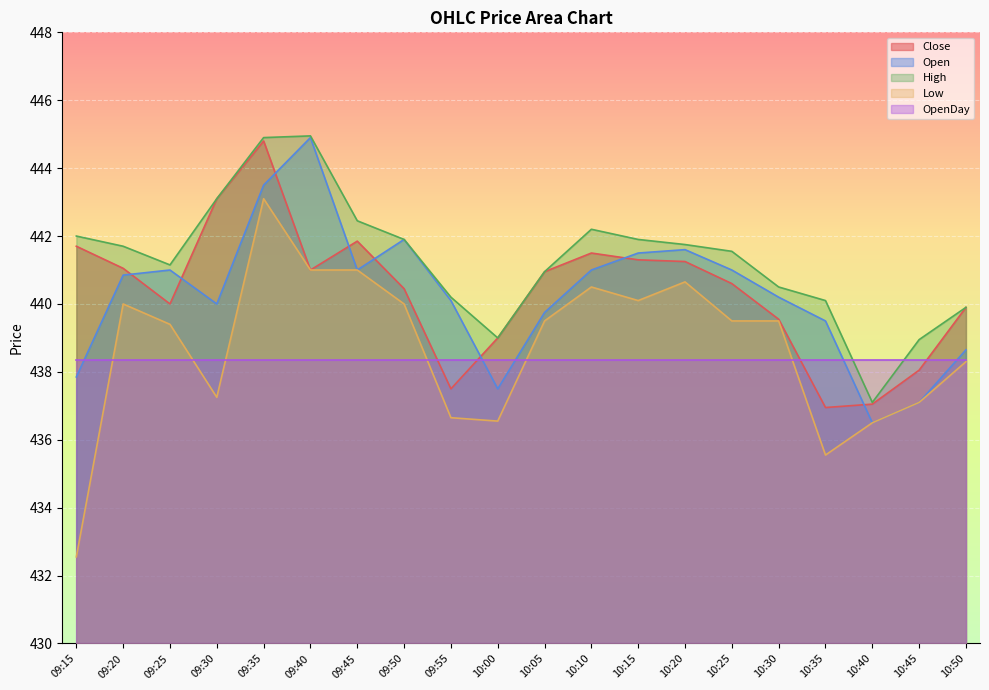

What is the total value across all series at 10:25?

2201.0